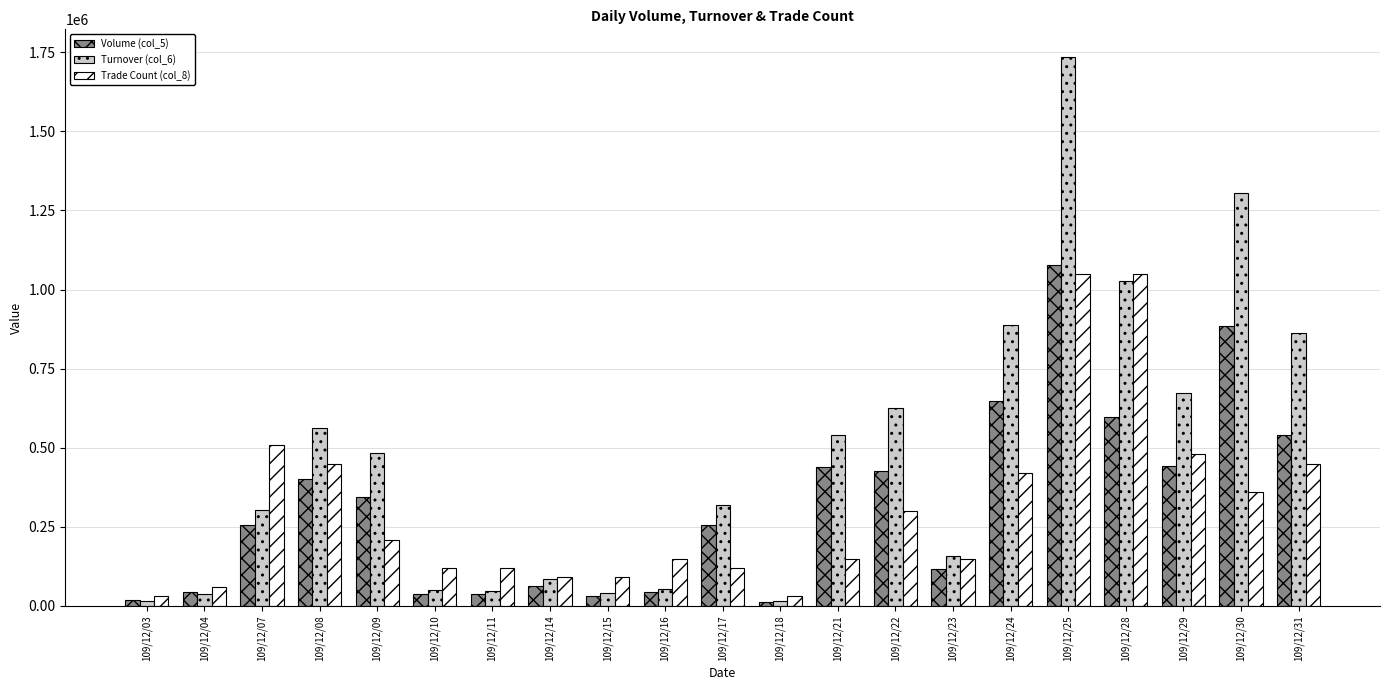

The value of Volume (col_5) at 109/12/08 is 400000. True or false?

True